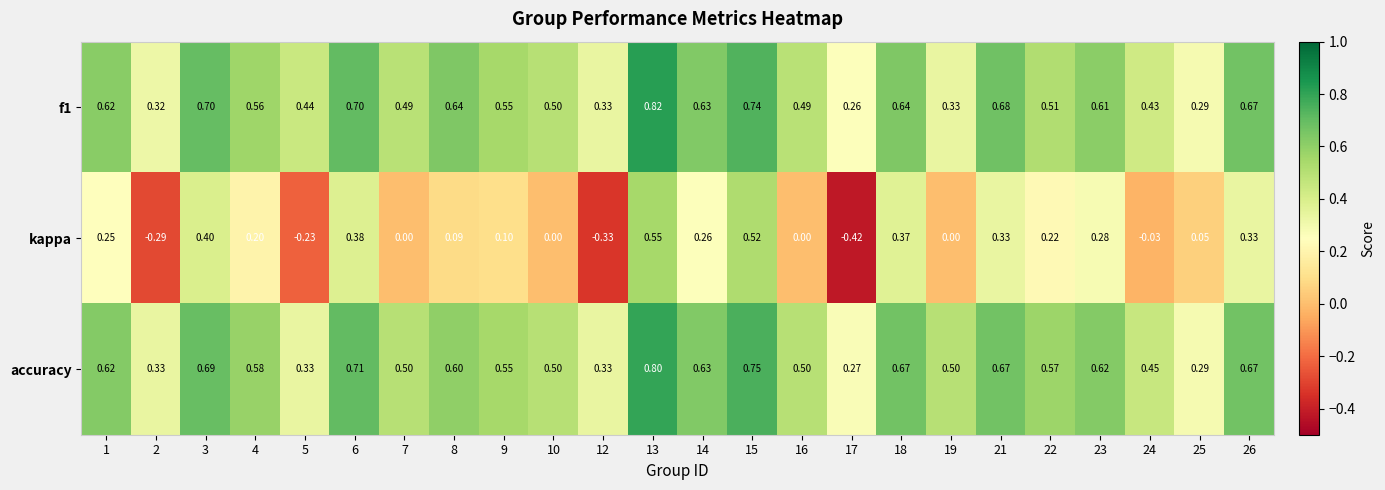

Which series has the largest range (max minus min)?

kappa